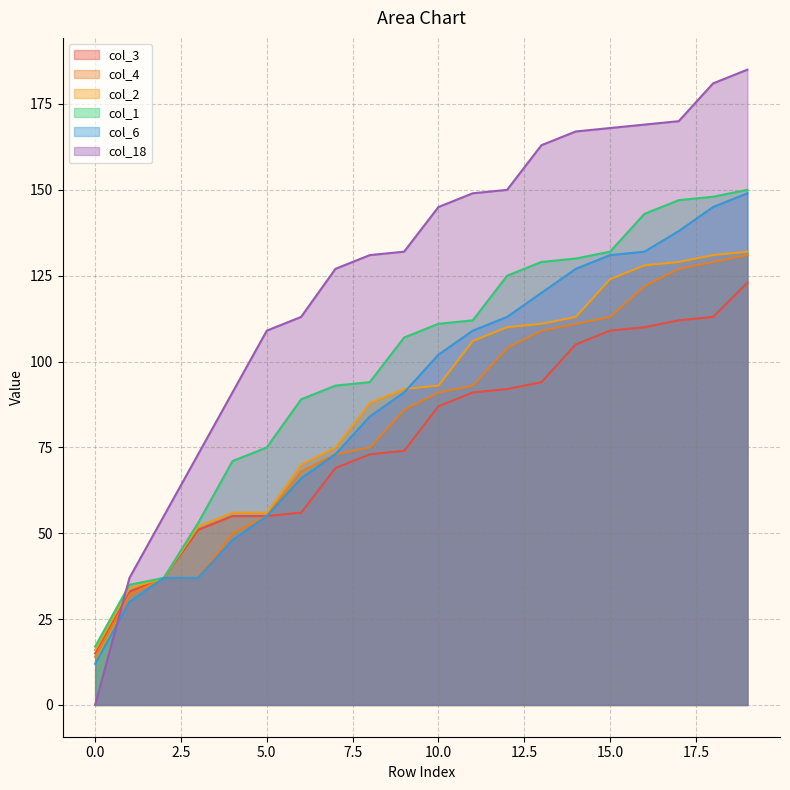

Reading right to left, what are all the values shown in this chart?

col_3: 19=123	18=113	17=112	16=110	15=109	14=105	13=94	12=92	11=91	10=87	9=74	8=73	7=69	6=56	5=55	4=55	3=51	2=37	1=33	0=15
col_4: 19=131	18=129	17=127	16=122	15=113	14=111	13=109	12=104	11=93	10=91	9=86	8=75	7=73	6=68	5=55	4=50	3=37	2=37	1=32	0=14
col_2: 19=132	18=131	17=129	16=128	15=124	14=113	13=111	12=110	11=106	10=93	9=92	8=88	7=75	6=70	5=56	4=56	3=52	2=37	1=34	0=16
col_1: 19=150	18=148	17=147	16=143	15=132	14=130	13=129	12=125	11=112	10=111	9=107	8=94	7=93	6=89	5=75	4=71	3=53	2=37	1=35	0=17
col_6: 19=149	18=145	17=138	16=132	15=131	14=127	13=120	12=113	11=109	10=102	9=91	8=84	7=73	6=66	5=55	4=48	3=37	2=37	1=30	0=12
col_18: 19=185	18=181	17=170	16=169	15=168	14=167	13=163	12=150	11=149	10=145	9=132	8=131	7=127	6=113	5=109	4=91	3=73	2=55	1=37	0=0